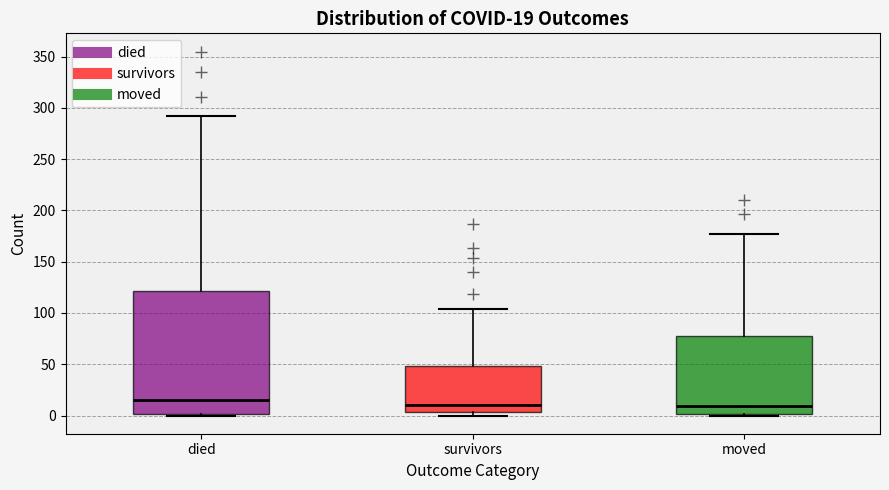

Which box is the tallest, from its lower edge to its upper edge?

died